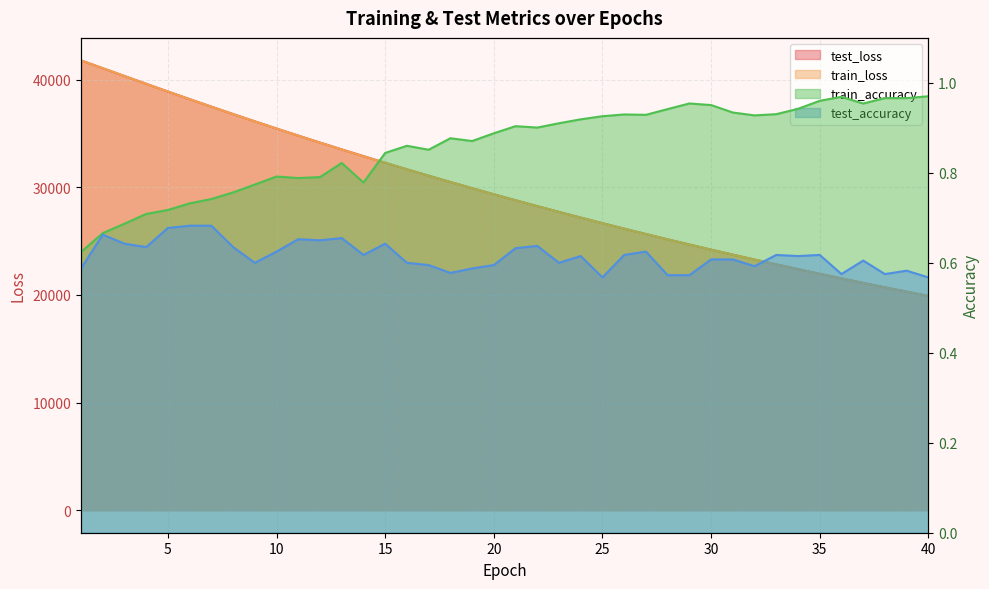

In test_accuracy, how many points are higher than both neighbors (excluding endpoints)?

12